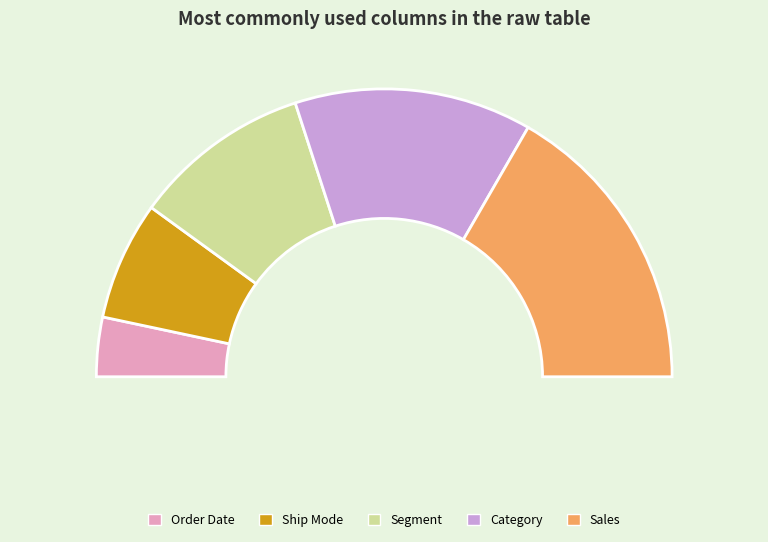

Is Category the majority of the pie?

No